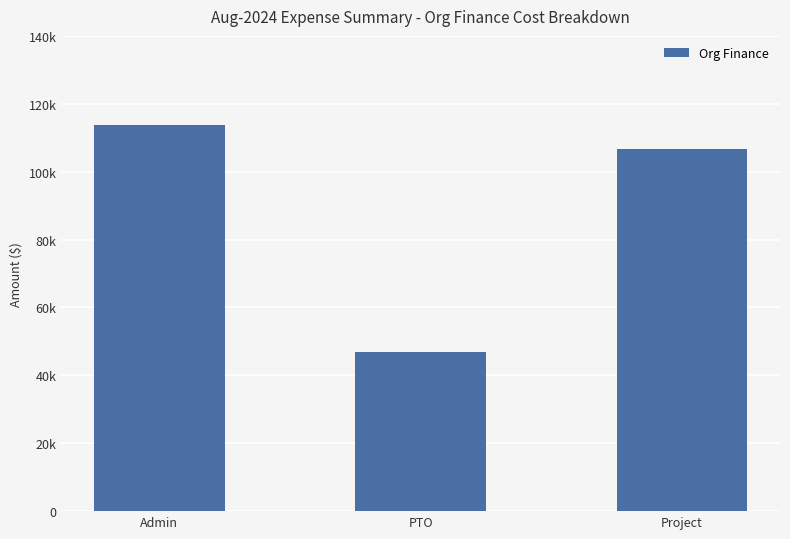

How many series are shown in this chart?

1